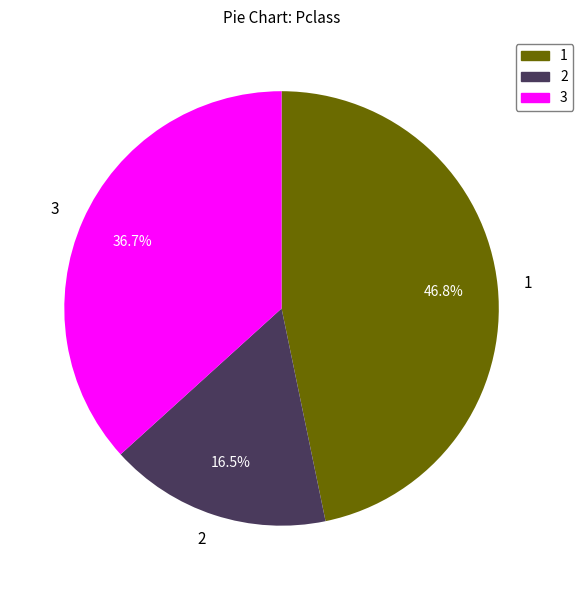

Which category has the biggest portion of the pie?

1